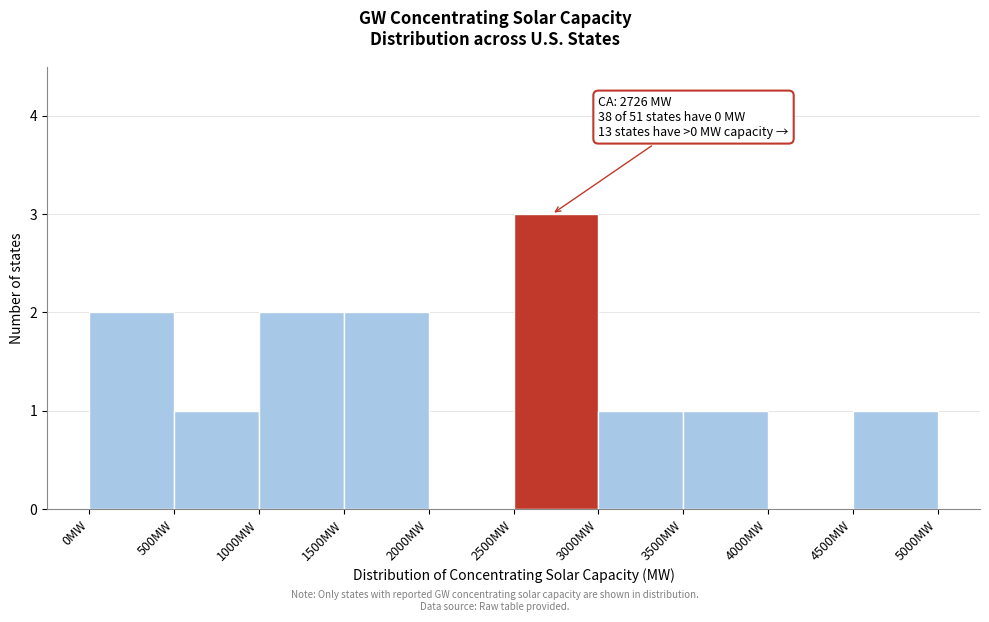

Which range on the x-axis has the tallest bar?

2500 to 3000